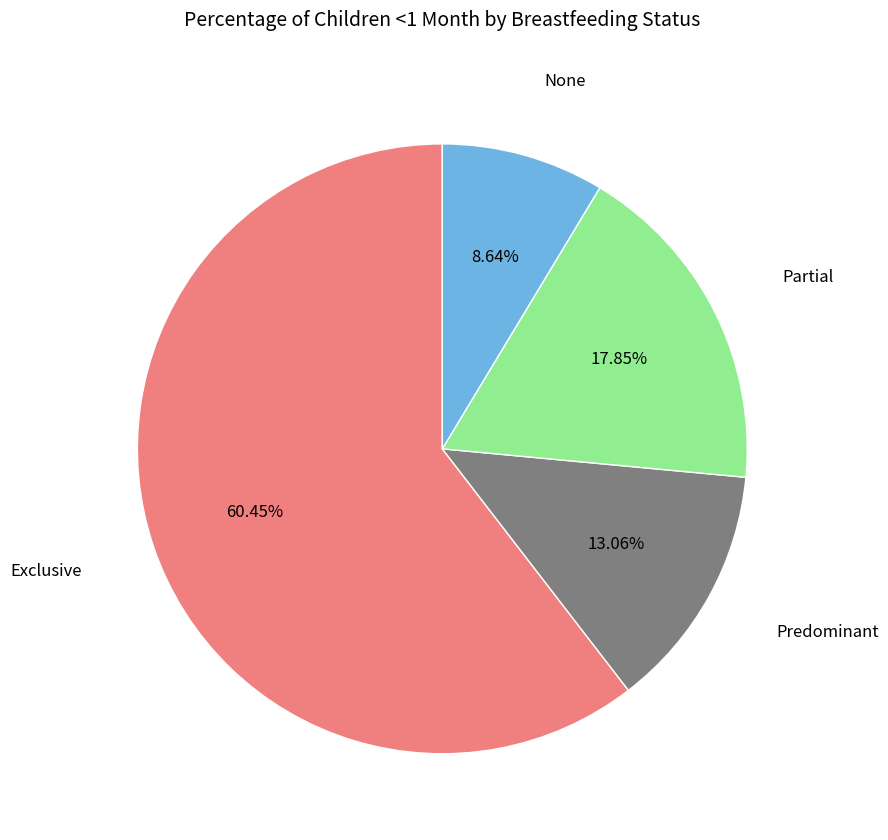

To the nearest percent, what is the average slice percentage?

25%